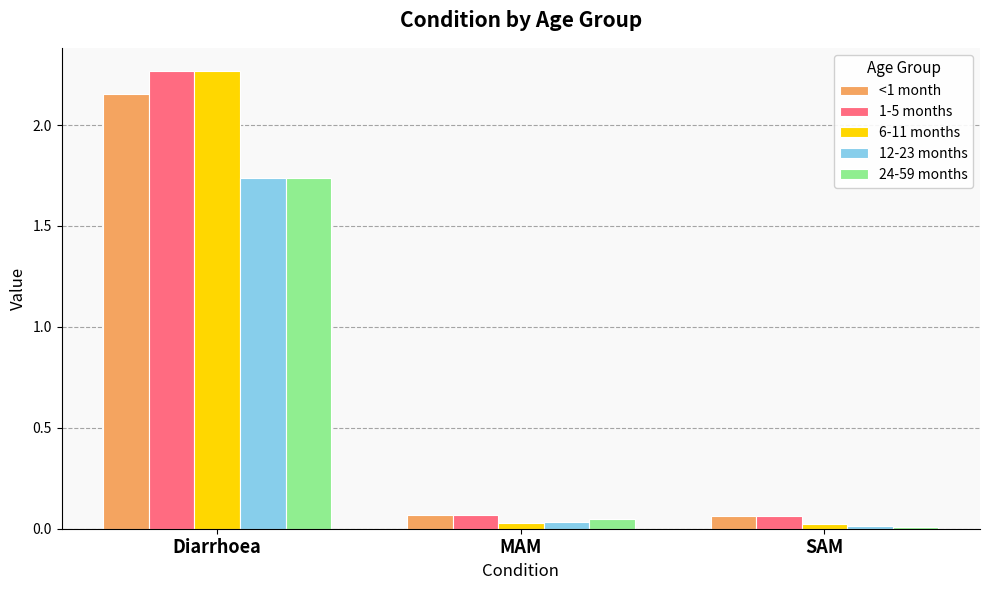

Is the value of 12-23 months at SAM greater than the value of 1-5 months at MAM?

No